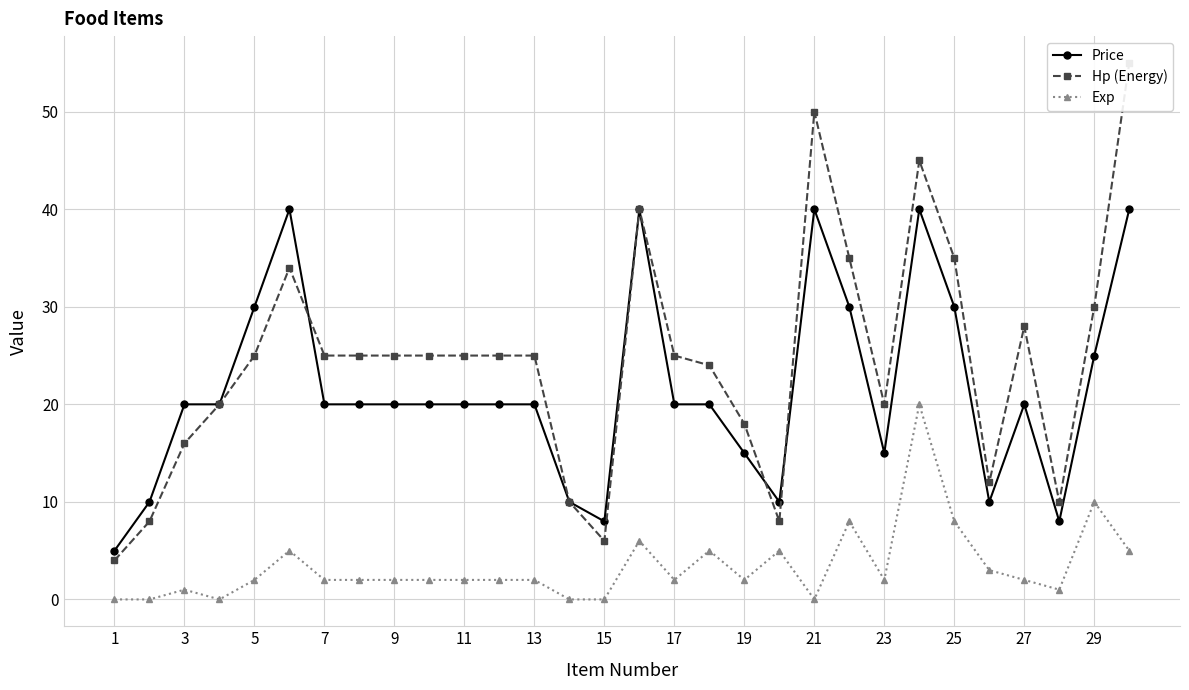

Rank the series by their maximum value, from highest to lowest.

Hp (Energy), Price, Exp